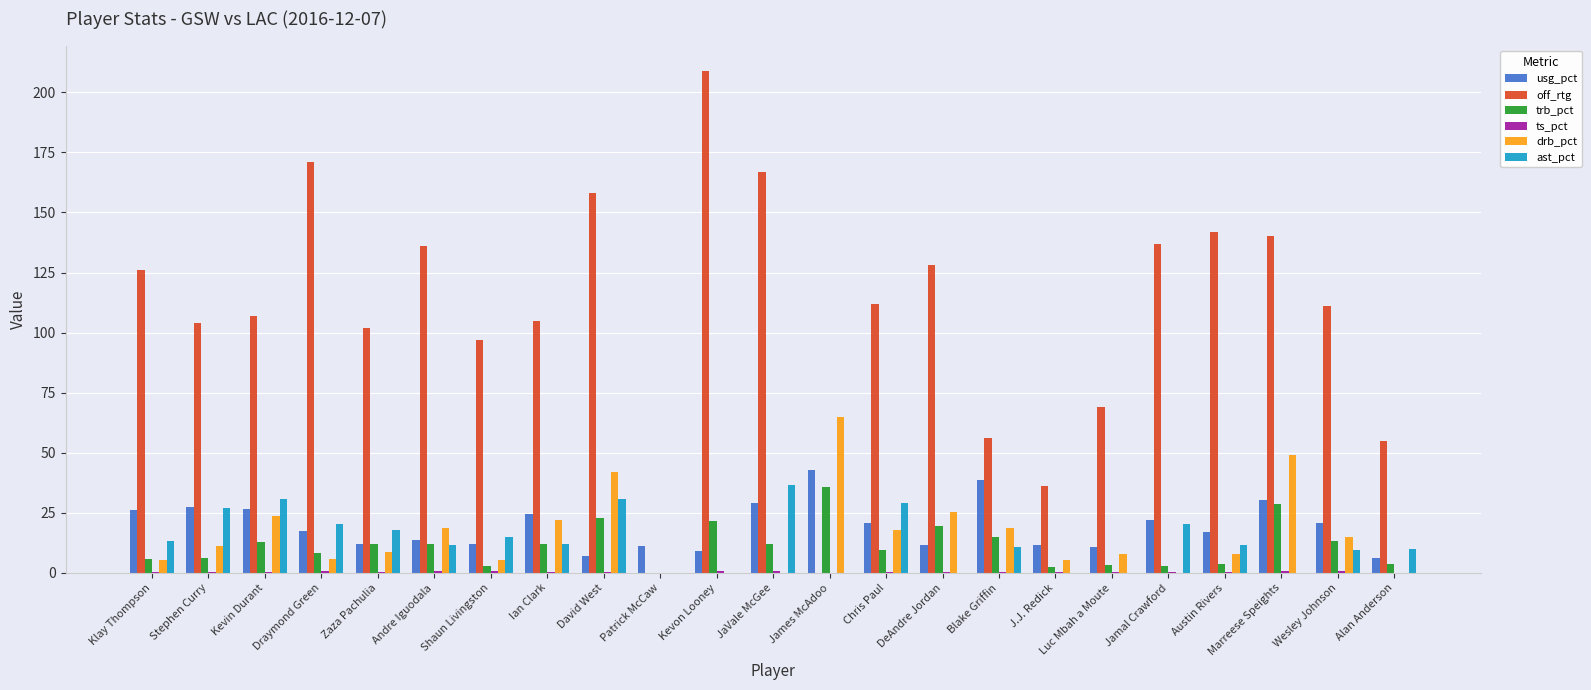

What is the maximum value for trb_pct?

35.6